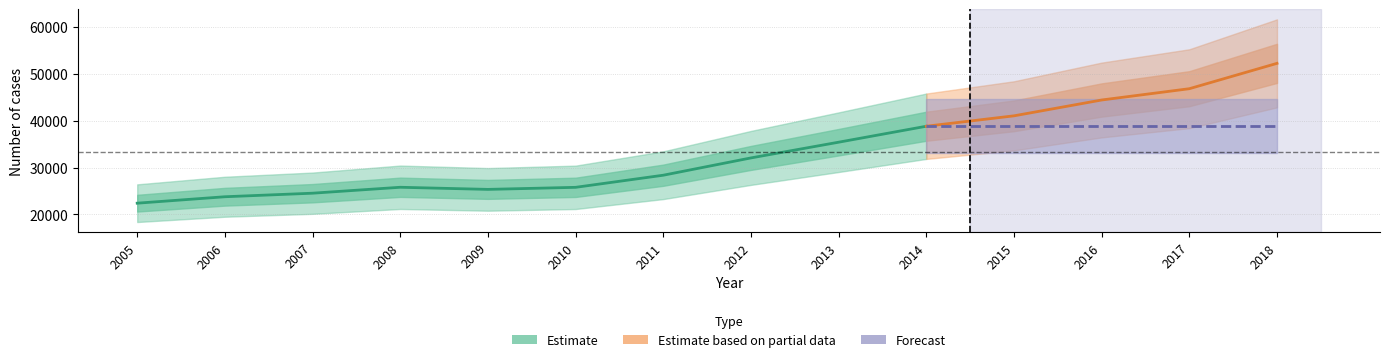

Is it true that the value at 2005 is 22371?

True